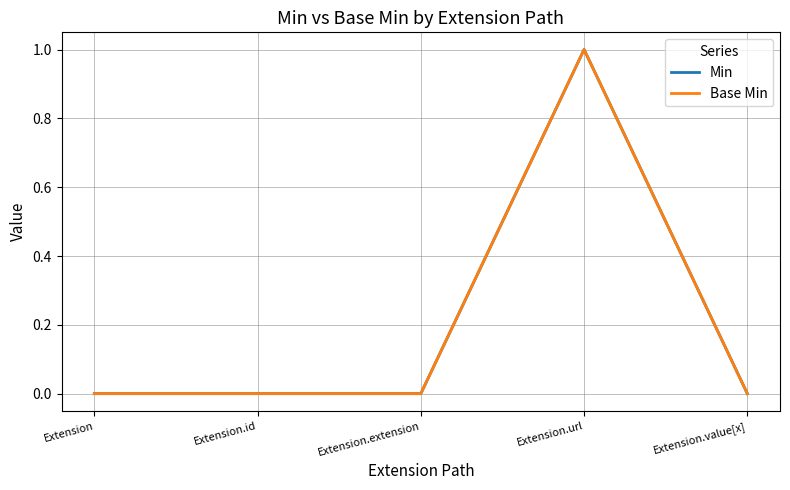

Reading left to right, extract all data points from this chart.

Min: 0	0	0	1	0
Base Min: 0	0	0	1	0